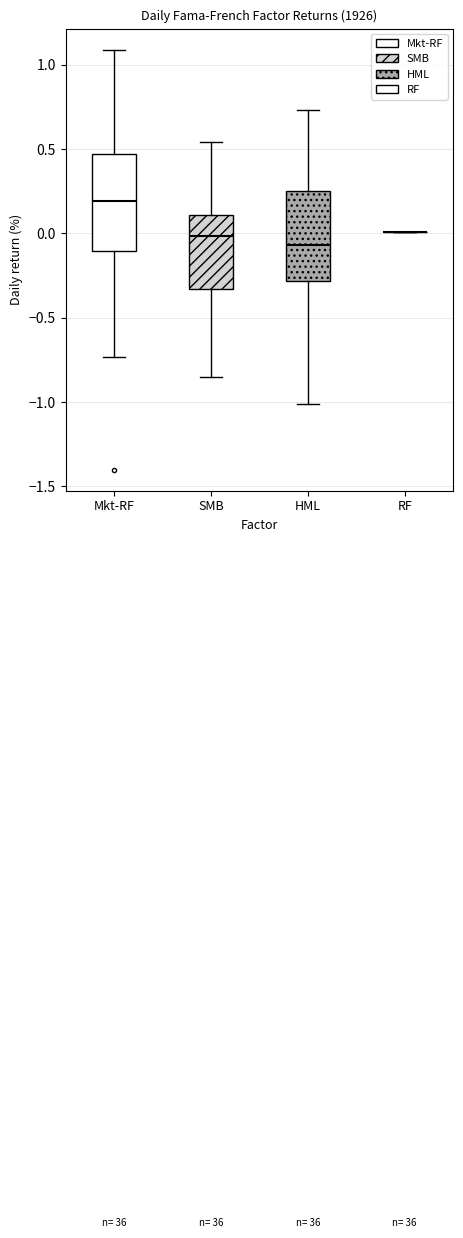

Where is the lower edge of the box for HML on the y-axis? The values are not printed on the chart, so give them approximately, as read against the axis.

-0.30